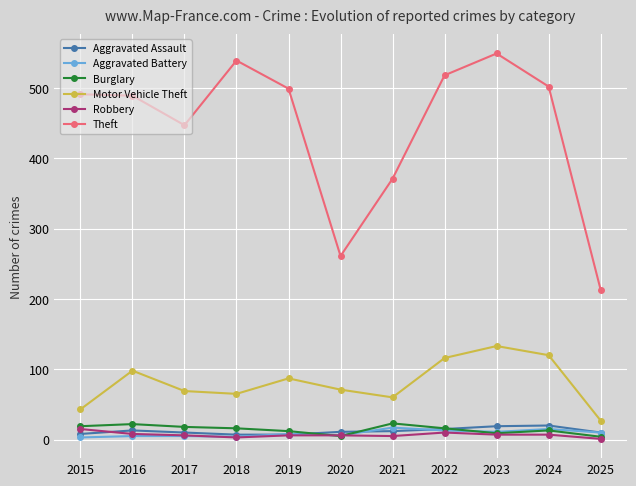

What is the total value across all series at 2016?

635